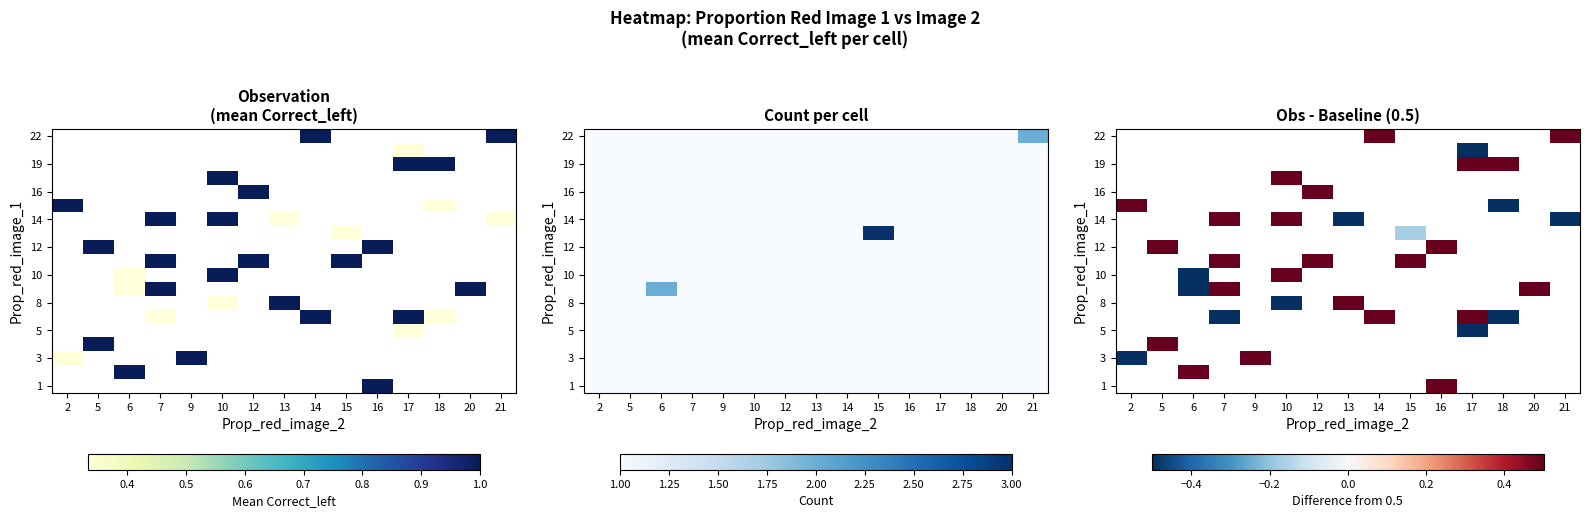

Which category has the highest value across all series?

16